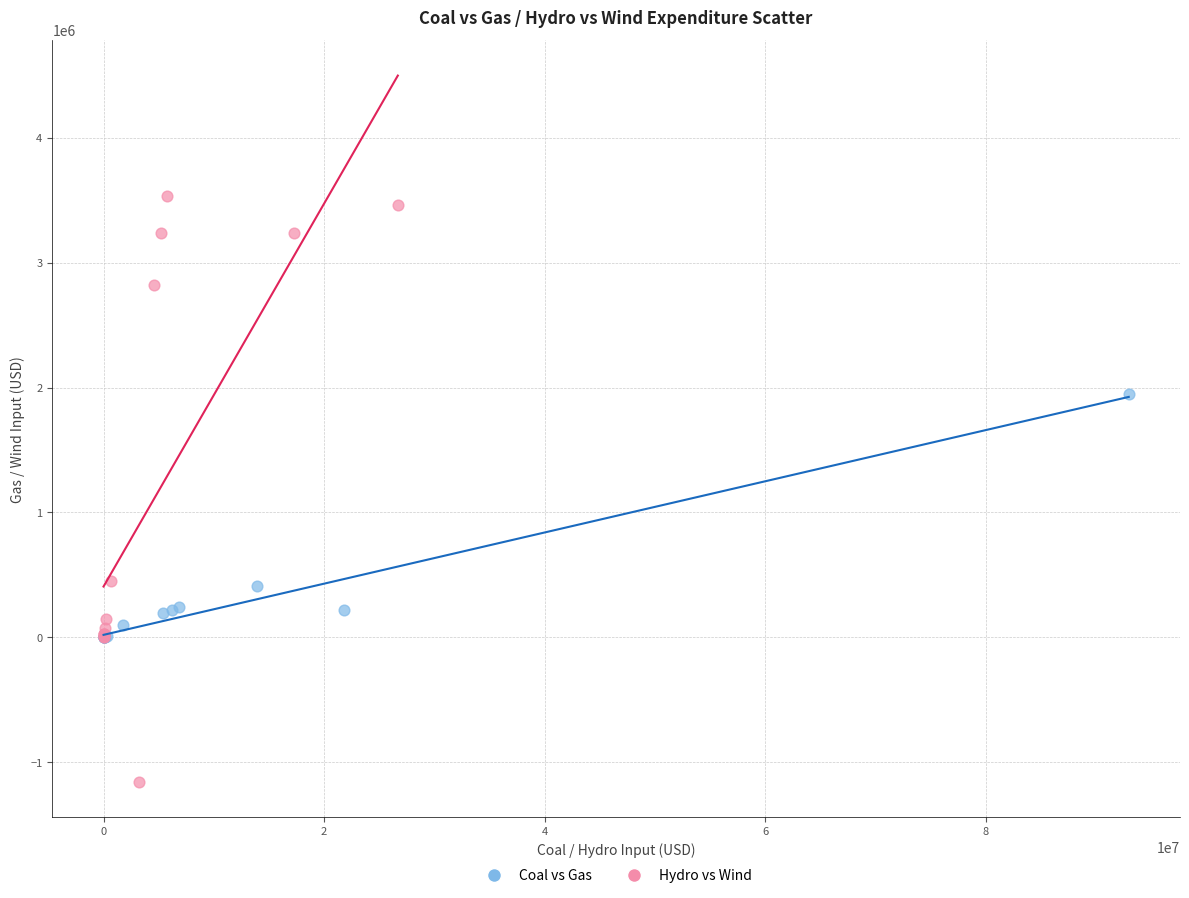

Which series reaches the minimum Y coordinate?

Hydro vs Wind